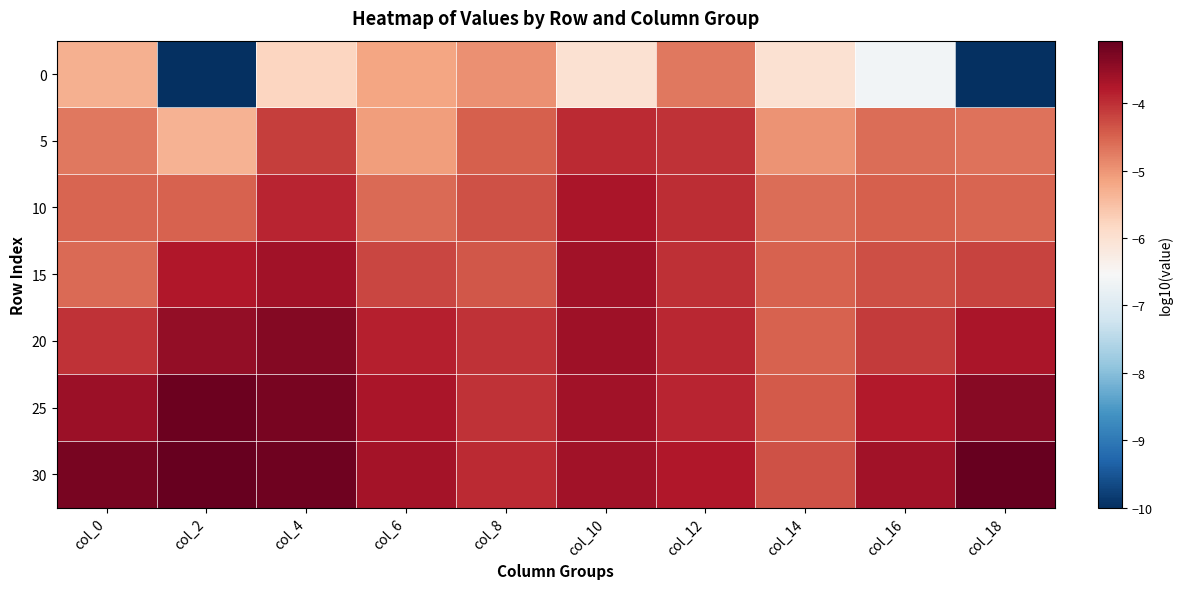

Rank the series by their maximum value, from lowest to highest.

0, 5, 10, 15, 20, 25, 30